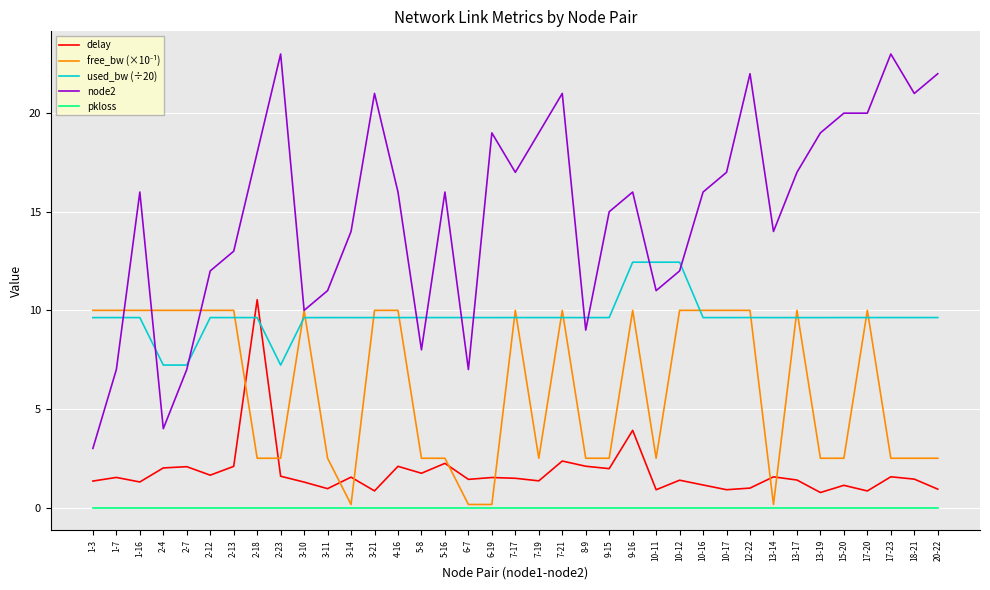

Which series changed the most between 2-4 and 2-23?

node2